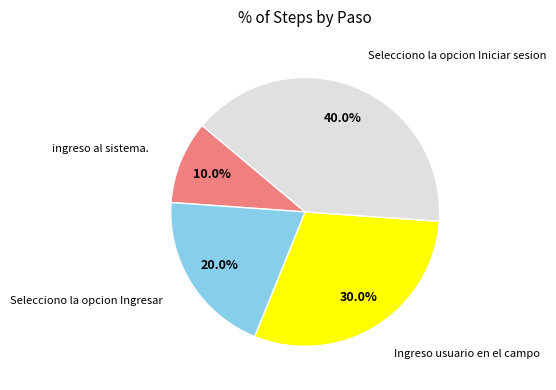

Combined, what portion of the pie is Selecciono la opcion Ingresar and Ingreso usuario en el campo?

50.0%